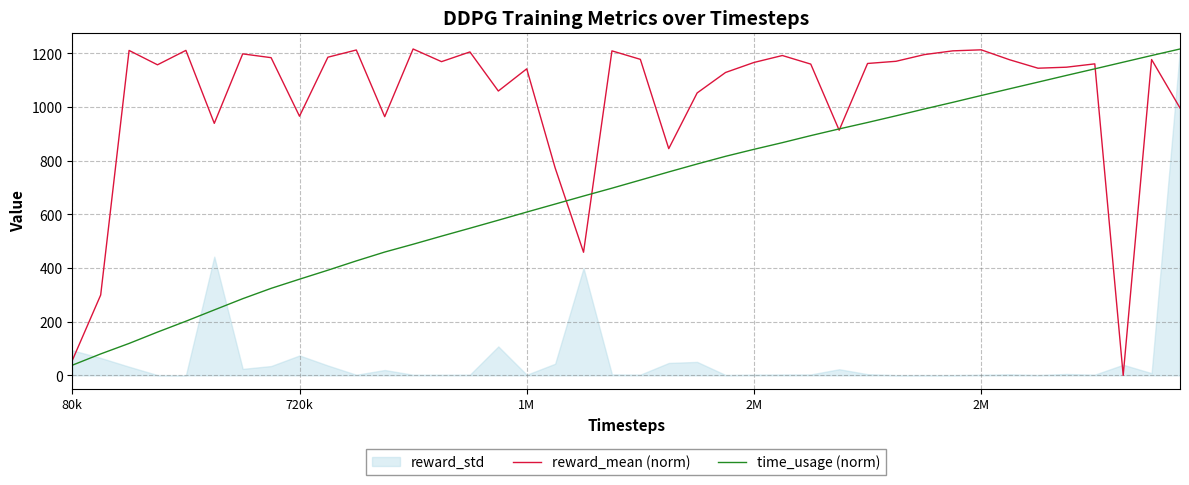

True or false: reward_mean (norm) has more than 0 points higher than both neighbors.

True